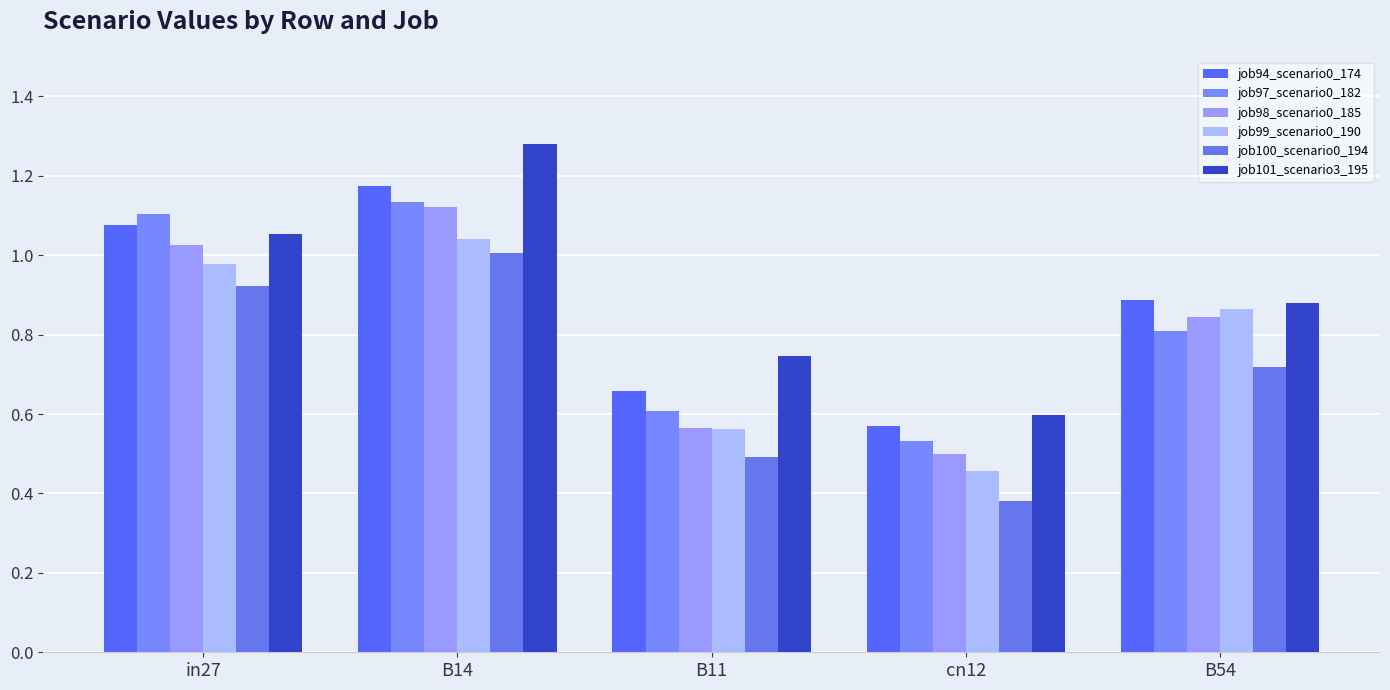

How many categories are shown in the chart?

5